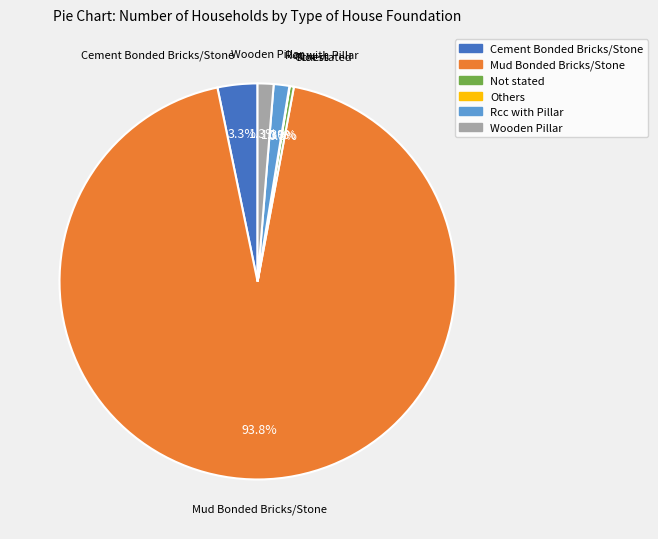

Does Mud Bonded Bricks/Stone account for over 50% of the chart?

Yes